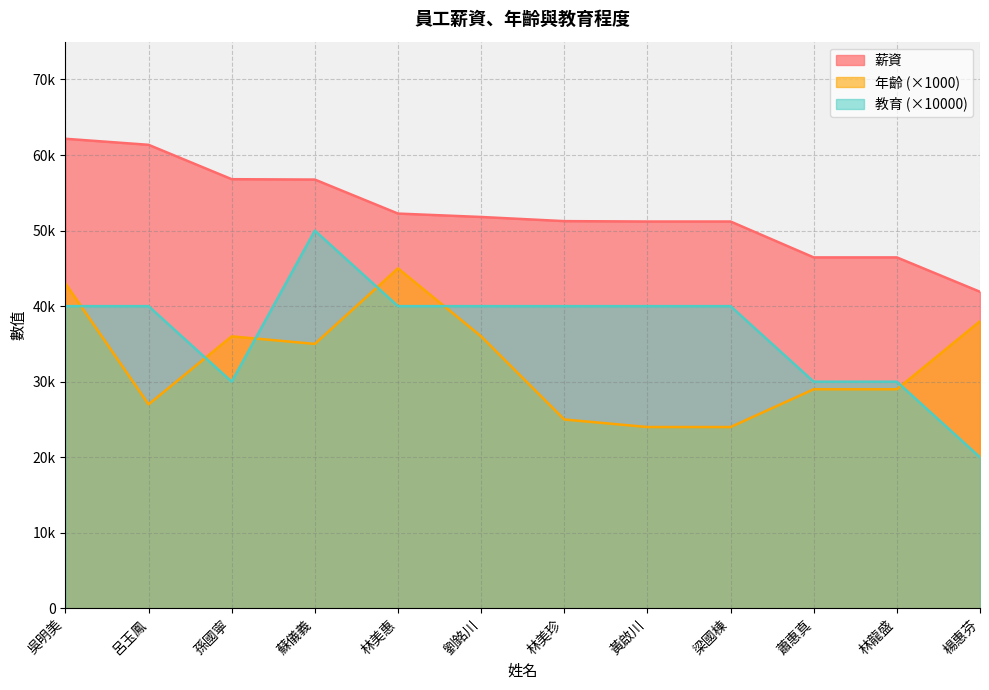

At 劉銘川, list the series in order from largest to smallest.

薪資, 教育, 年齡